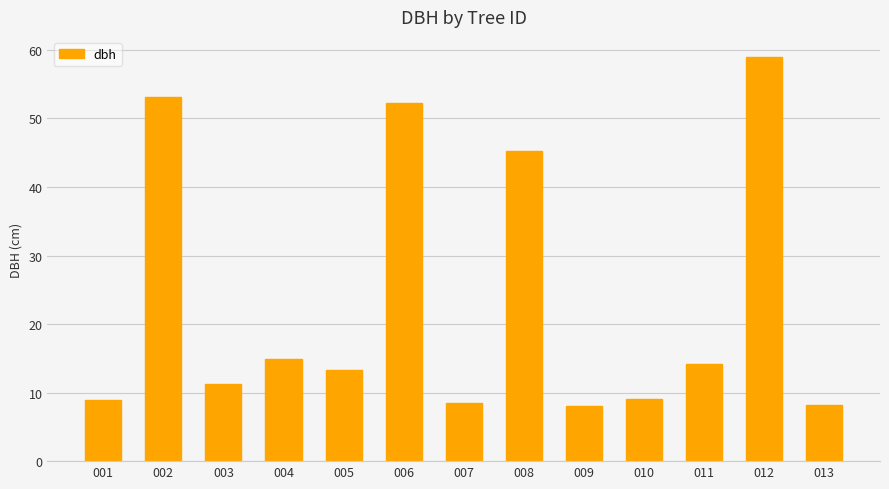

What is the value of the 6th bar from the left?

52.2